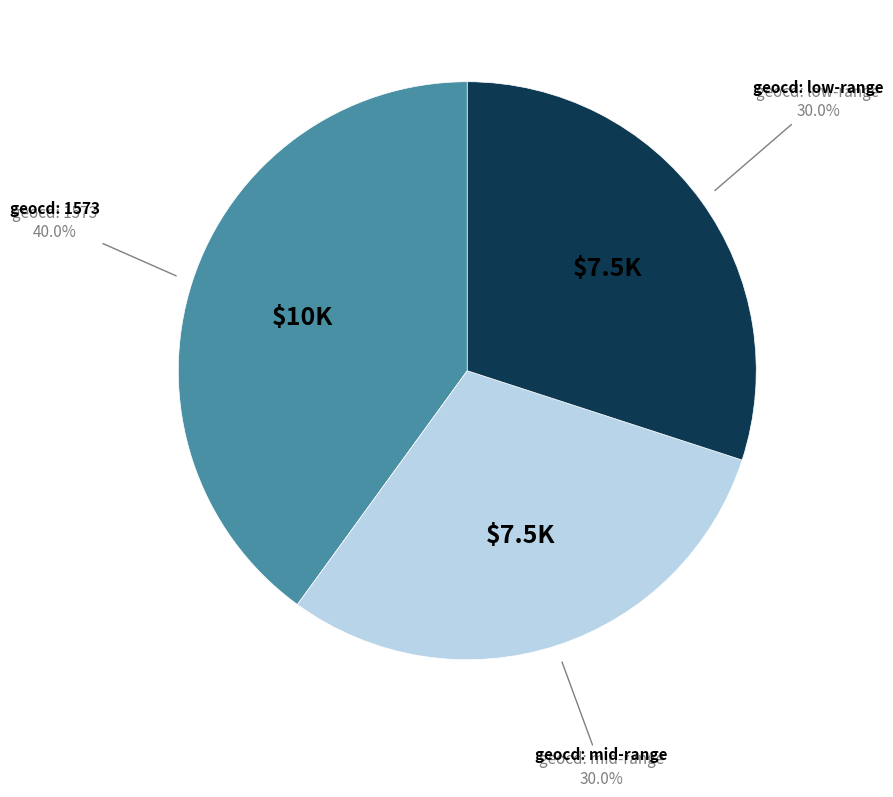

Is there any slice that represents more than half of the pie?

No